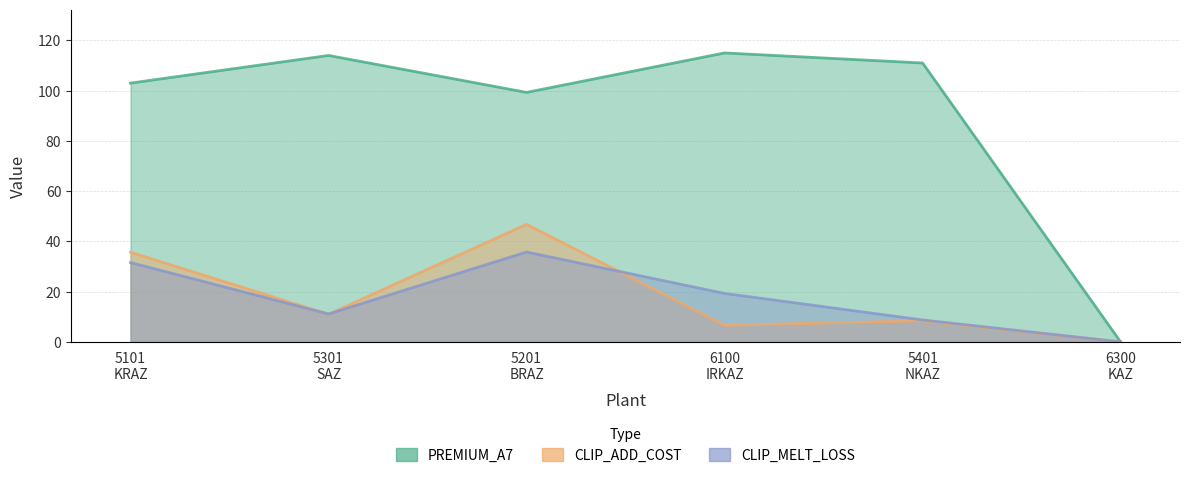

Is it true that CLIP_ADD_COST equals 46.8 at 5201
BRAZ?

True